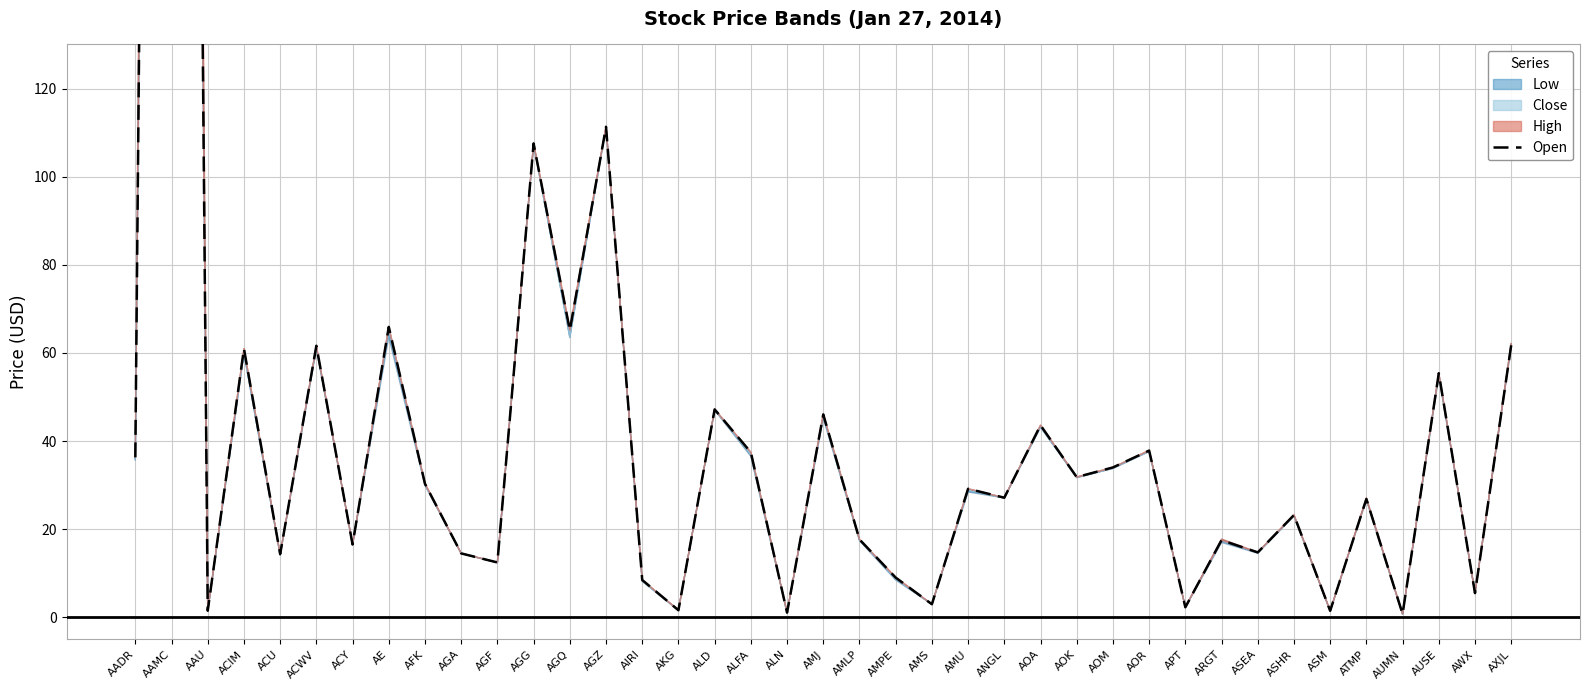

Rank the categories by value from highest to lowest.

AAMC, AGZ, AGG, AE, AGQ, AXJL, ACWV, ACIM, AUSE, ALD, AMJ, AOA, AOR, ALFA, AADR, AOM, AOK, AFK, AMU, ANGL, ATMP, ASHR, AMLP, ARGT, ACY, ASEA, AGA, ACU, AGF, AMPE, AIRI, AWX, AMS, APT, AKG, AAU, ASM, ALN, AUMN